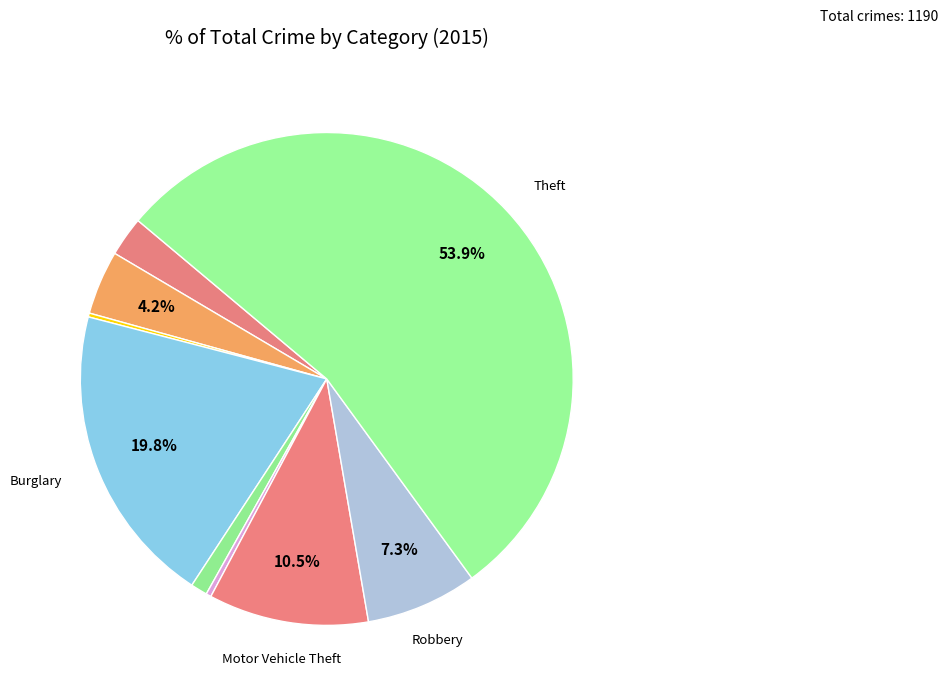

To the nearest percent, what is the average slice percentage?

11%